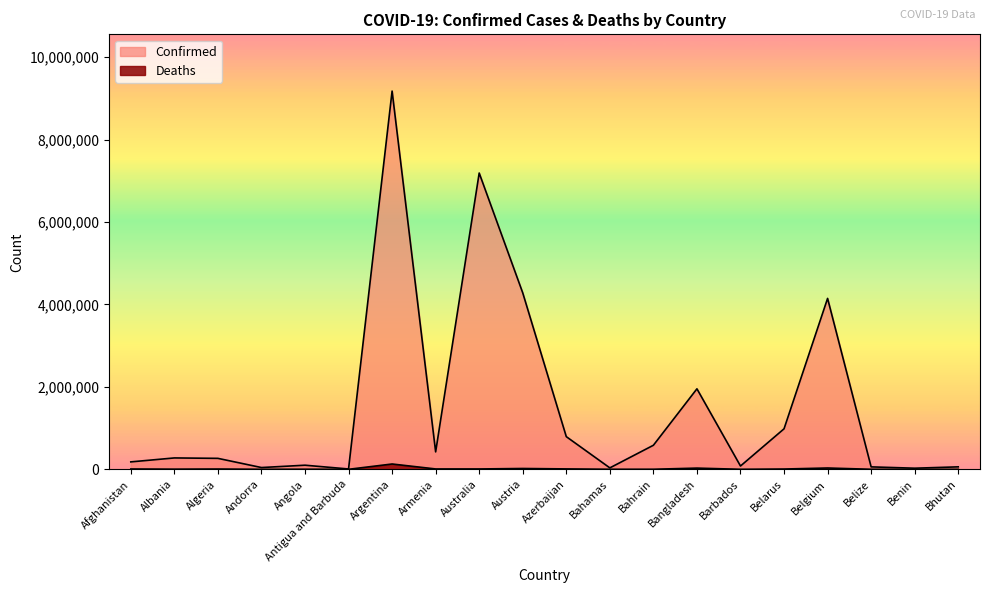

List the series in order of their overall mean, lowest first.

Deaths, Confirmed